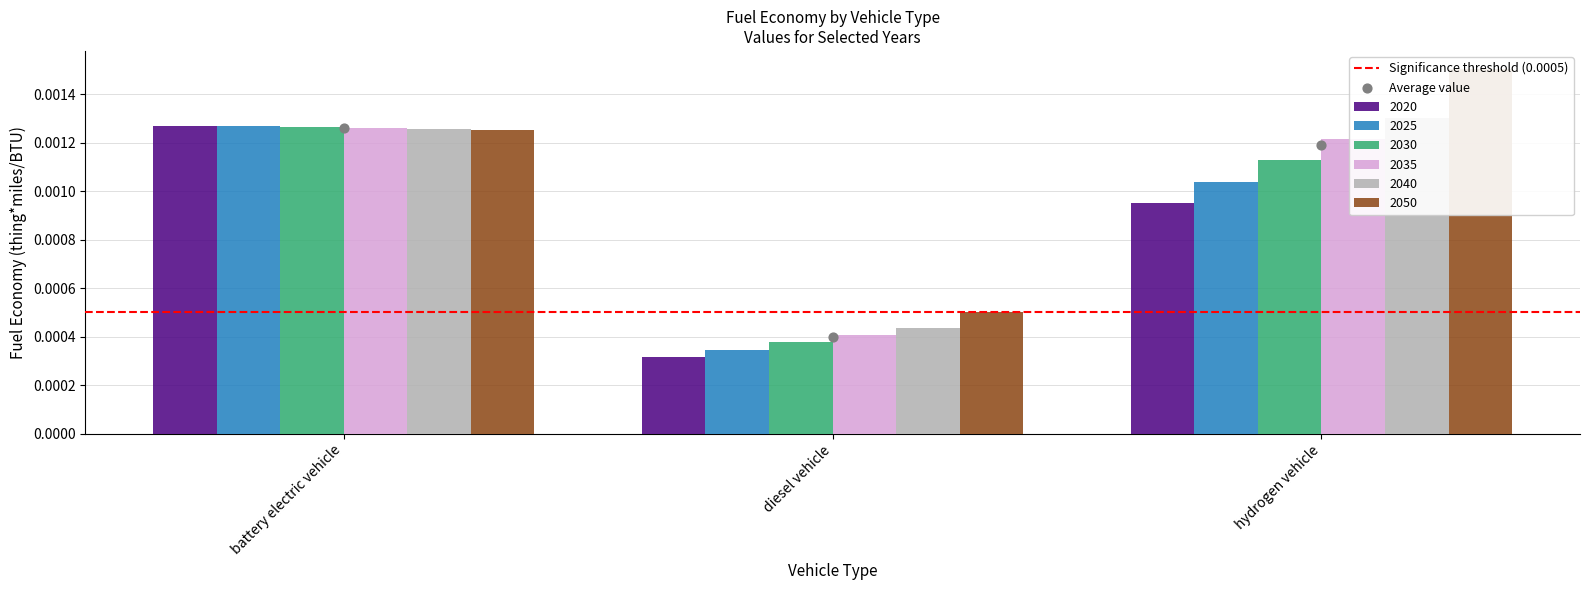

Which series has the largest total across all categories?

2050